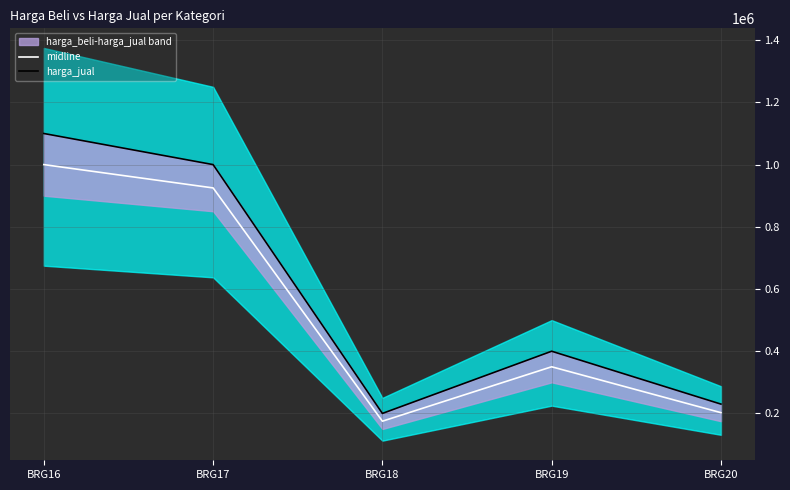

What value does the harga_jual series have at BRG16?

1100000